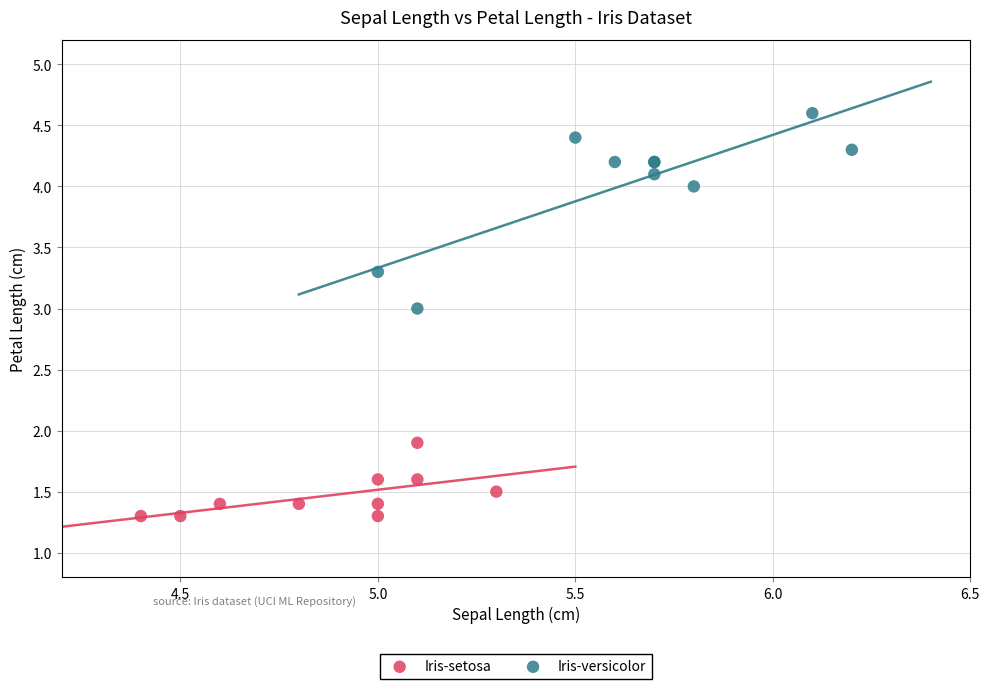

Which series contains the highest Y value?

Iris-versicolor